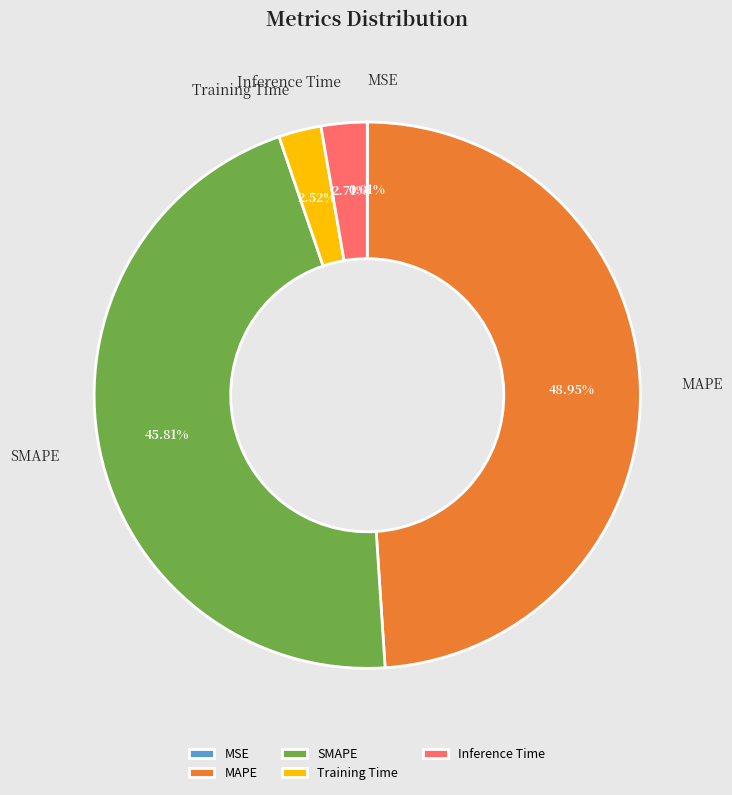

Which category has the biggest portion of the pie?

MAPE